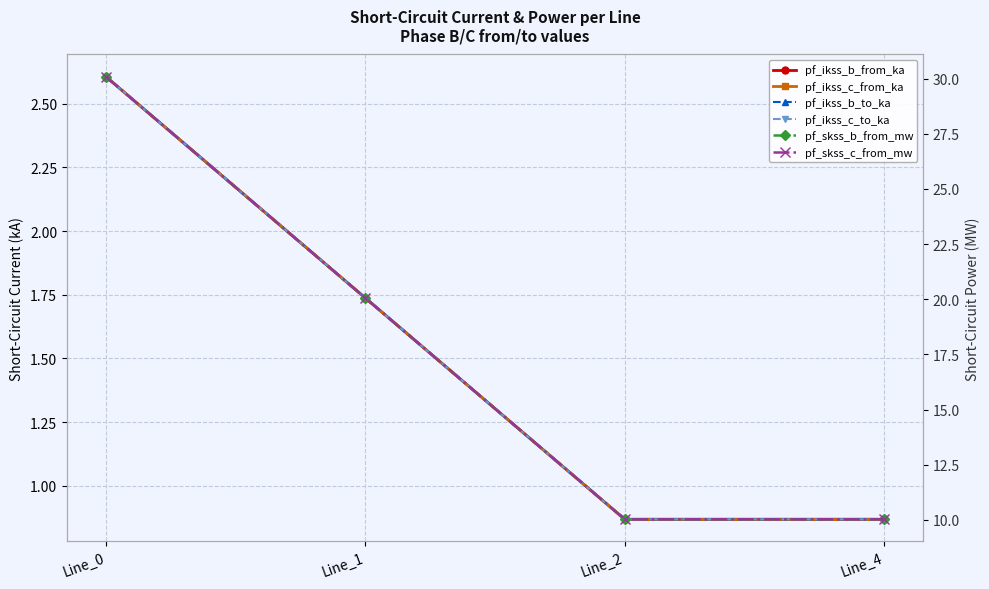

List the series in order of their peak value, highest first.

pf_skss_b_from_mw, pf_skss_c_from_mw, pf_ikss_b_from_ka, pf_ikss_b_to_ka, pf_ikss_c_to_ka, pf_ikss_c_from_ka